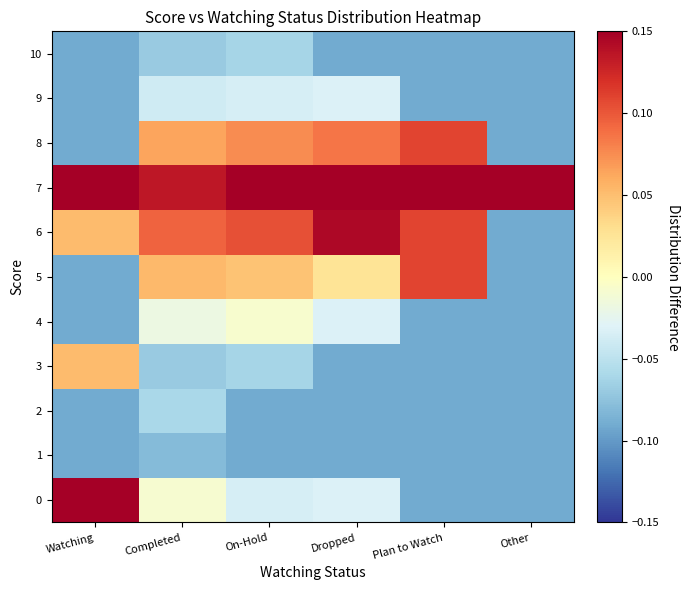

How many series are shown in this chart?

11